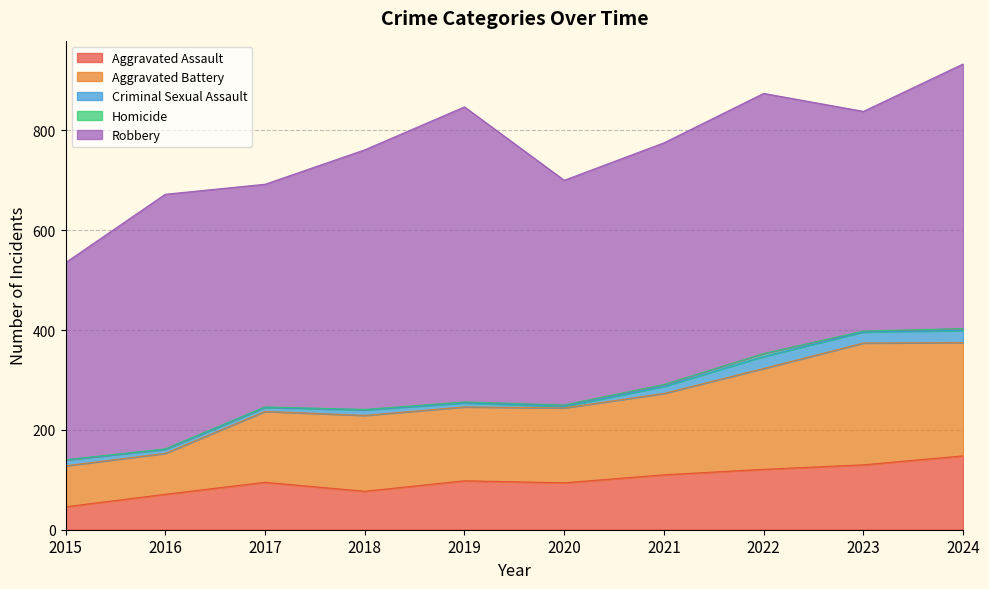

Does the chart display data point markers on the line(s)?

No